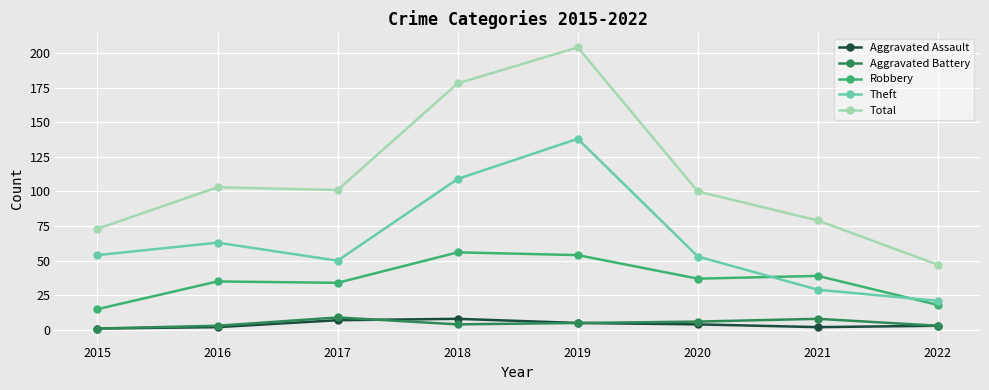

What is the sum of the Aggravated Assault values at 2019 and 2018?

13